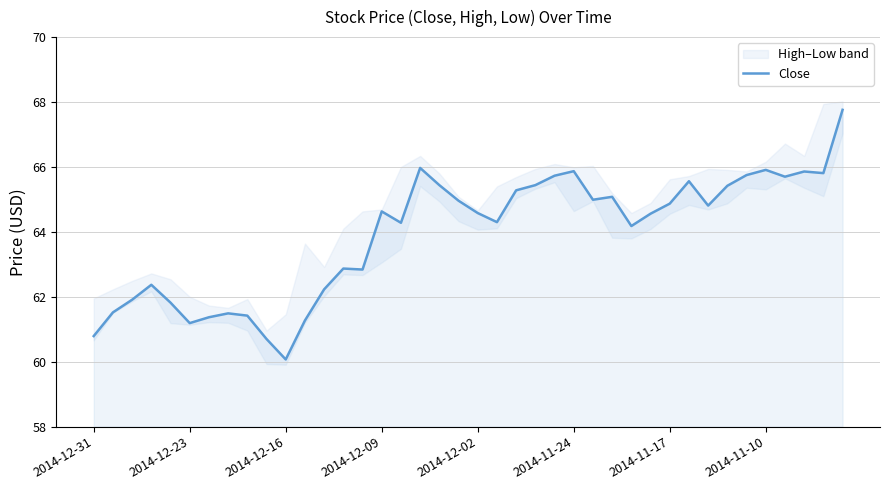

What is the minimum value for Close?

60.1